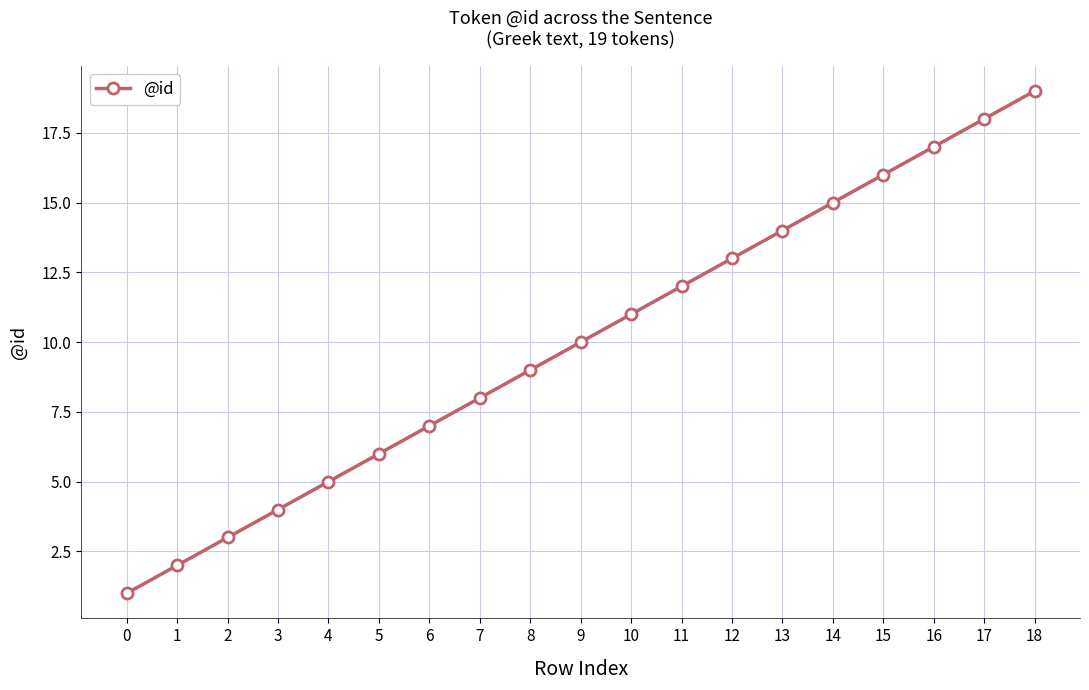

Is this an area chart (filled region under the line)?

No